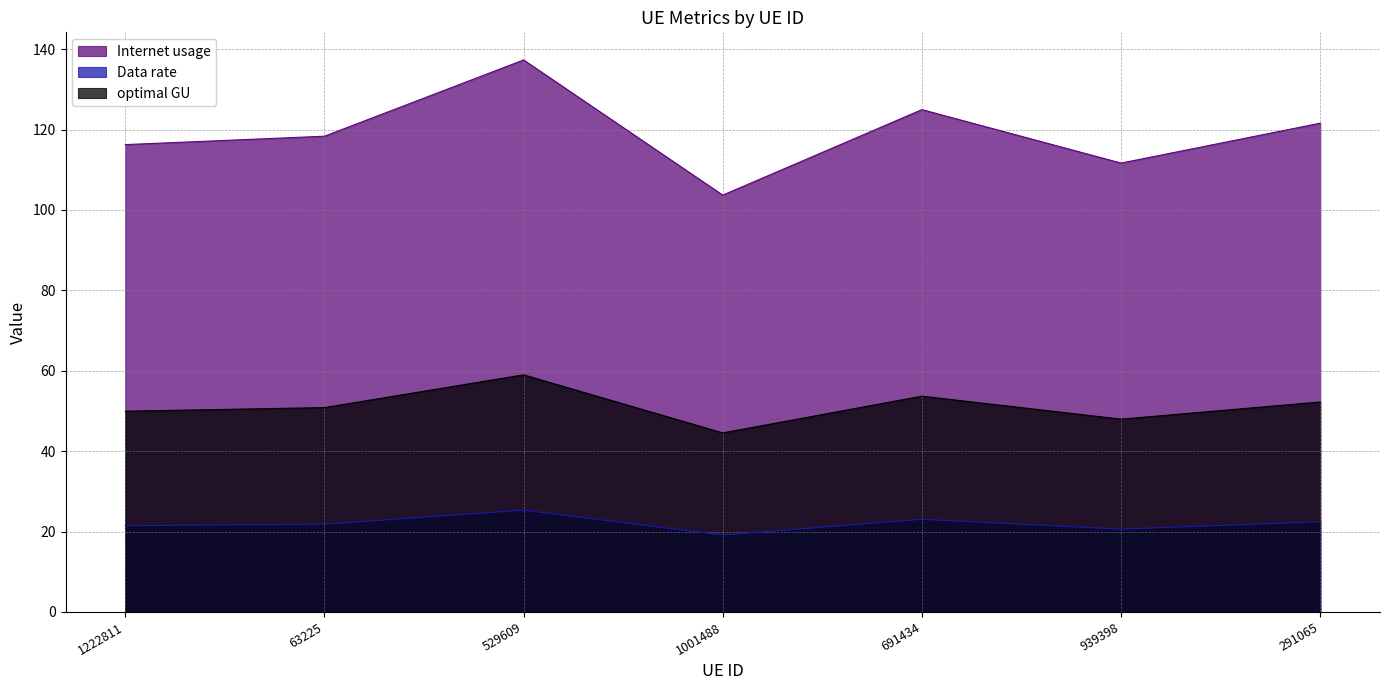

How many data points in Data rate are above 21?

5